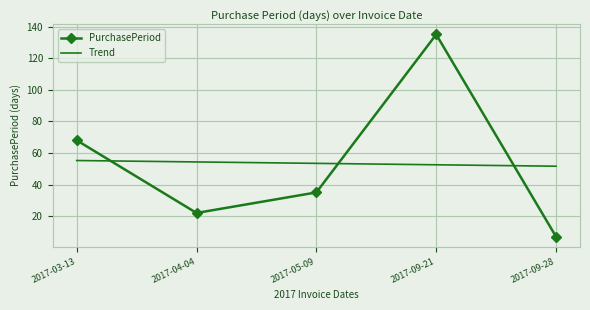

What is the lowest value of the Trend series?

51.6